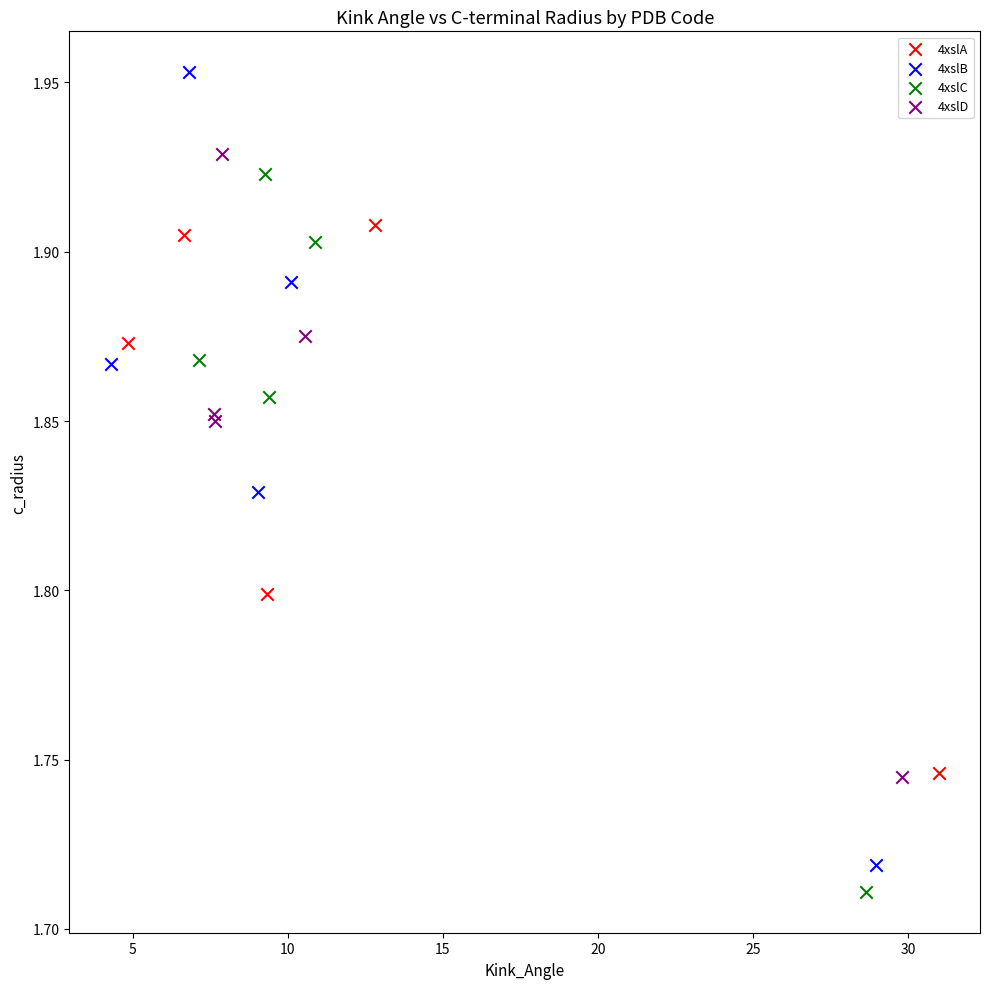

What are all the series names shown in the legend?

4xslA, 4xslB, 4xslC, 4xslD